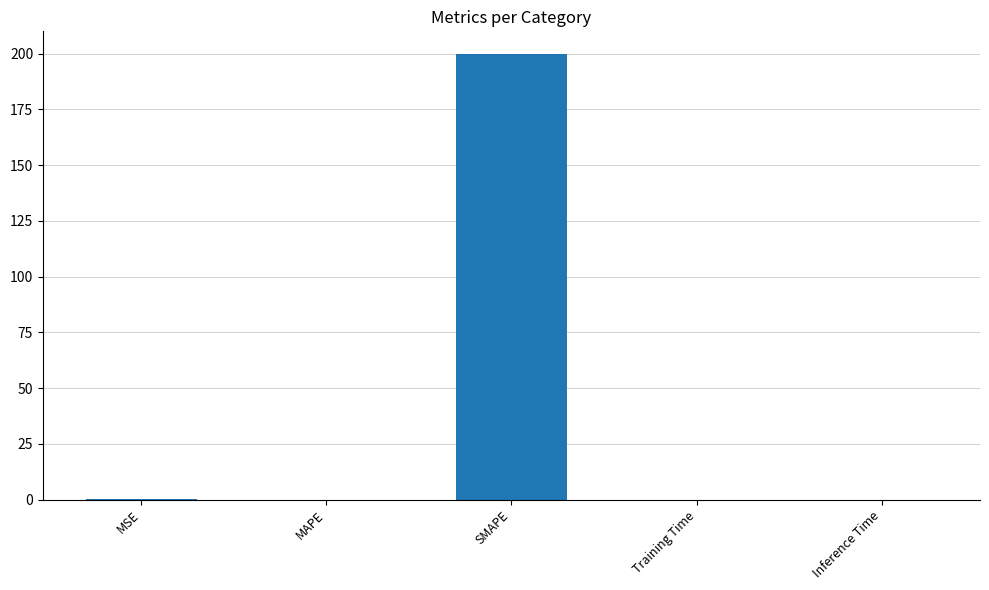

What is the sum of all values?

200.4